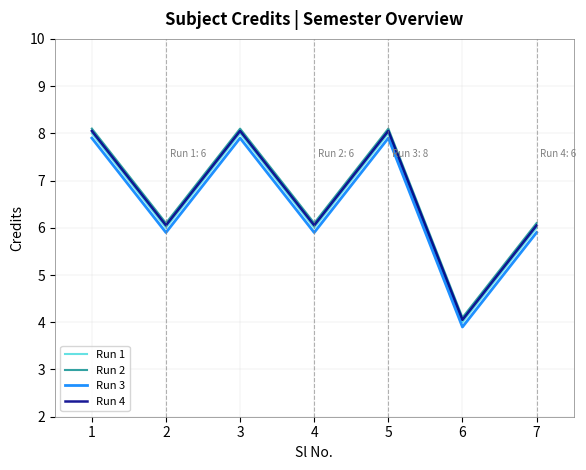

What is the smallest value displayed?

3.9